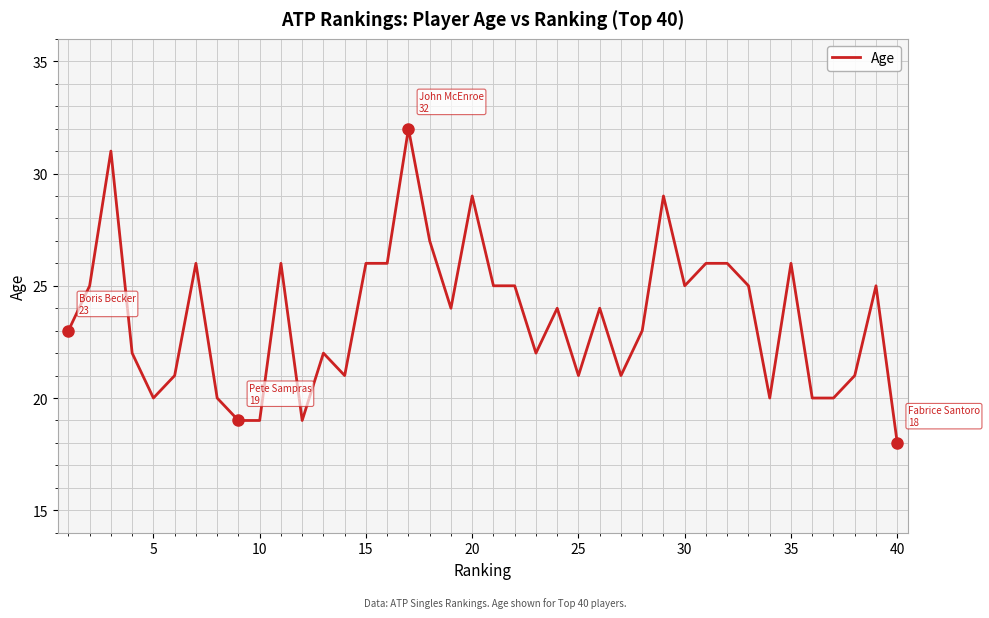

What is the maximum value shown in the chart?

32